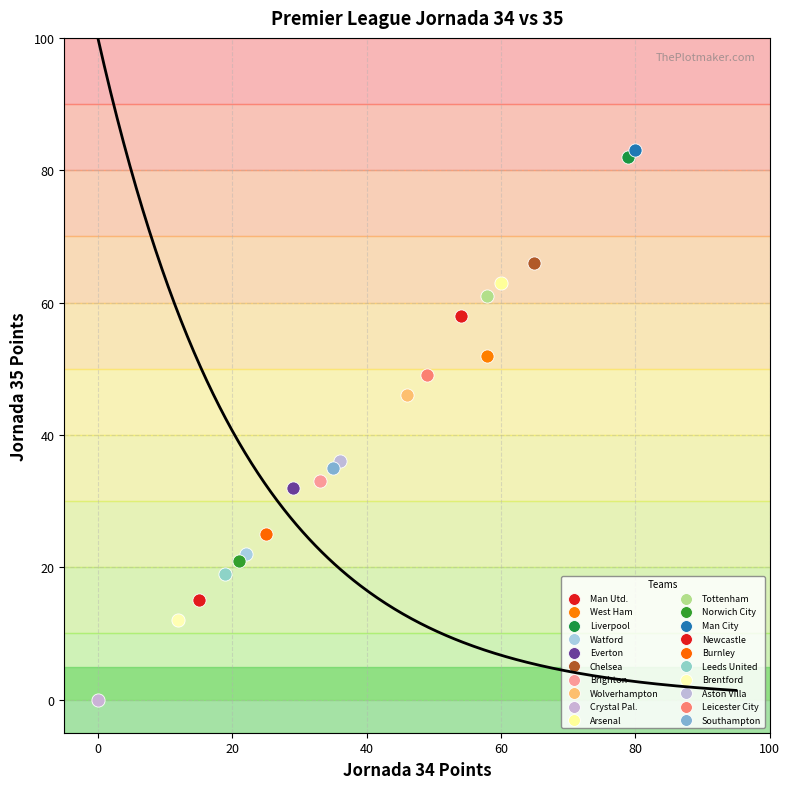

What are all the series names shown in the legend?

Man Utd., West Ham, Liverpool, Watford, Everton, Chelsea, Brighton, Wolverhampton, Crystal Pal., Arsenal, Tottenham, Norwich City, Man City, Newcastle, Burnley, Leeds United, Brentford, Aston Villa, Leicester City, Southampton